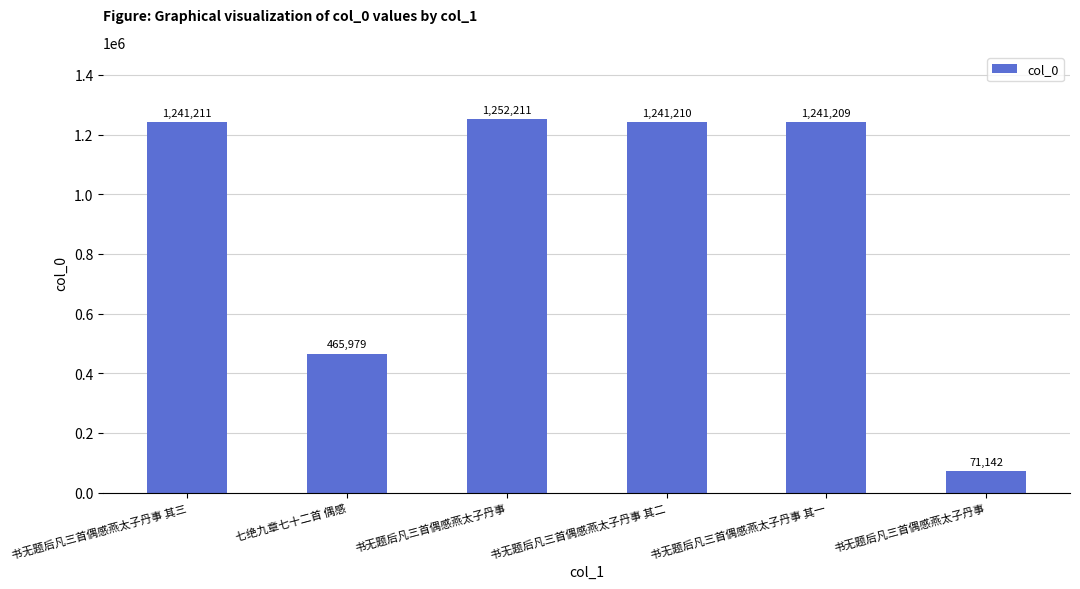

List the labels in order of value, largest first.

书无题后凡三首偶感燕太子丹事, 书无题后凡三首偶感燕太子丹事 其三, 书无题后凡三首偶感燕太子丹事 其二, 书无题后凡三首偶感燕太子丹事 其一, 七绝九章七十二首 偶感, 书无题后凡三首偶感燕太子丹事